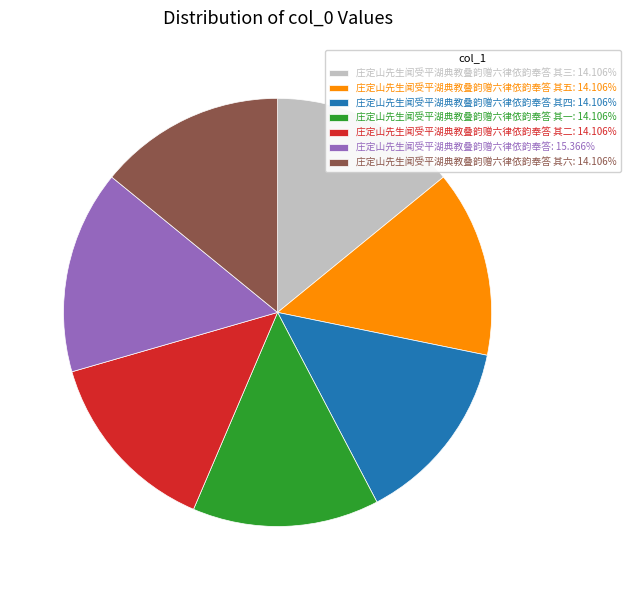

What is the ratio of the value at 庄定山先生闻受平湖典教叠韵赠六律依韵奉答 其五: 14.106% to the value at 庄定山先生闻受平湖典教叠韵赠六律依韵奉答: 15.366%?

0.9